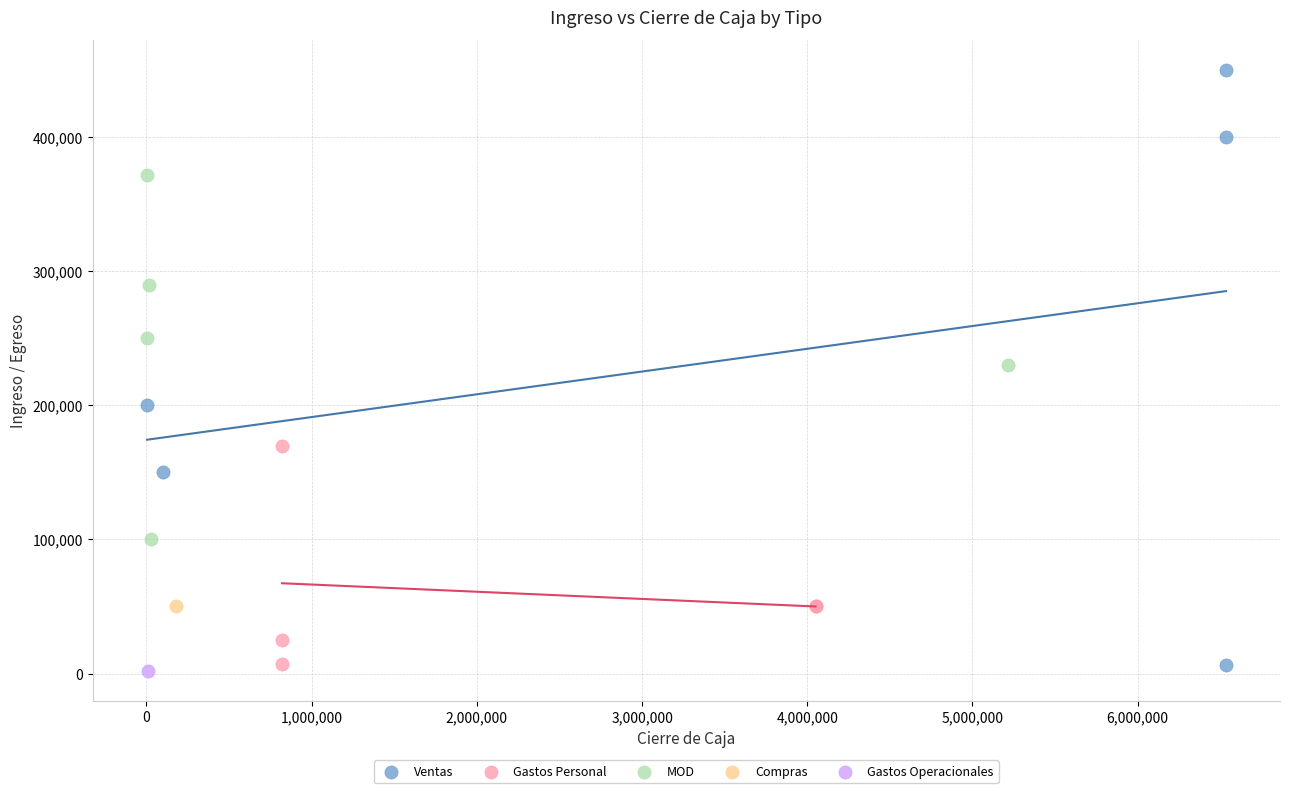

Which series contains the lowest Y value?

Gastos Operacionales